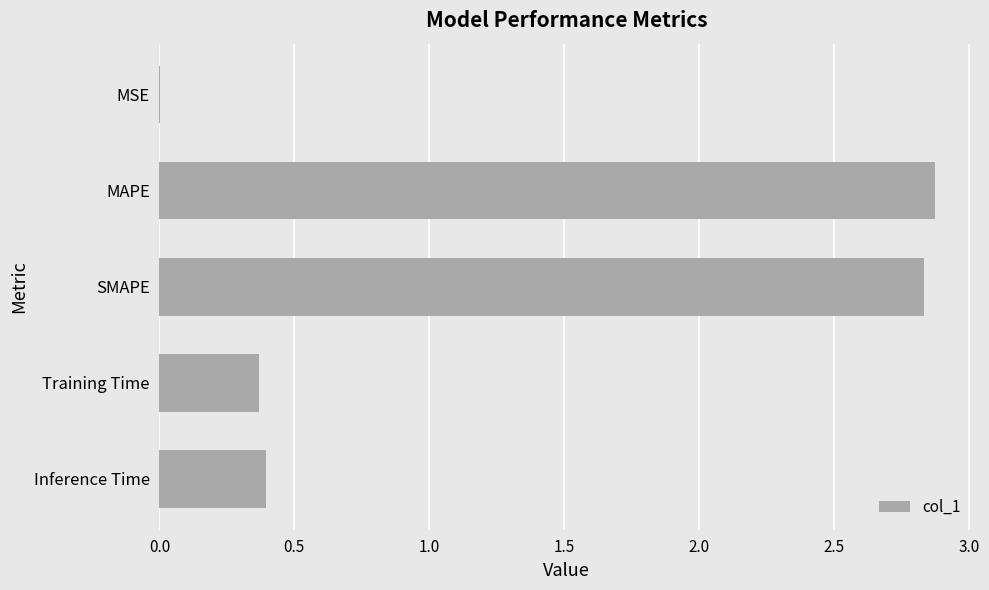

What is the greatest value displayed?

2.9